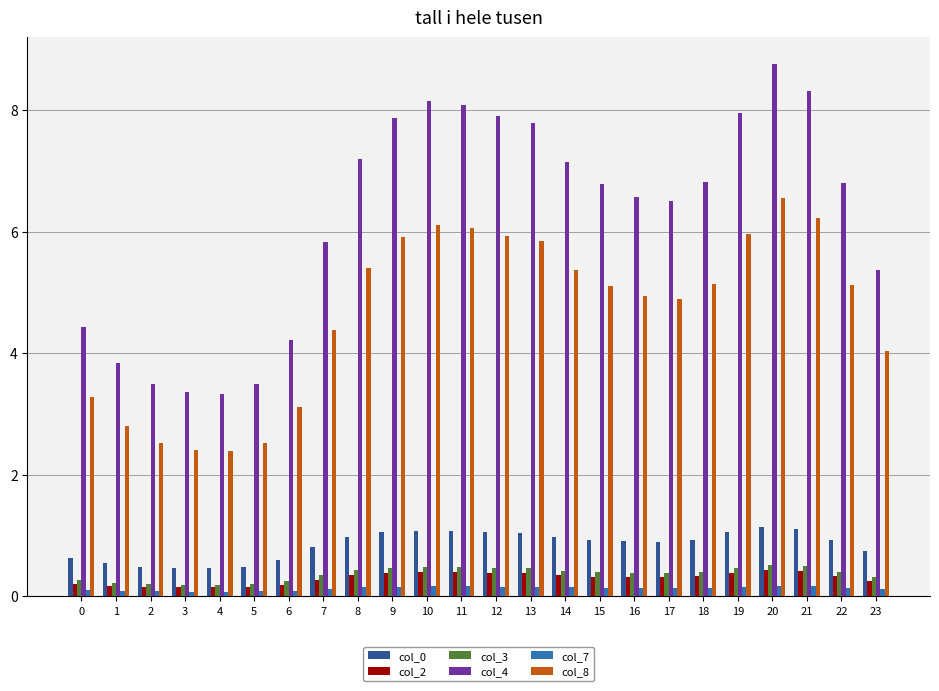

What is the value of the col_0 bar at the 10th from the left?

1.1